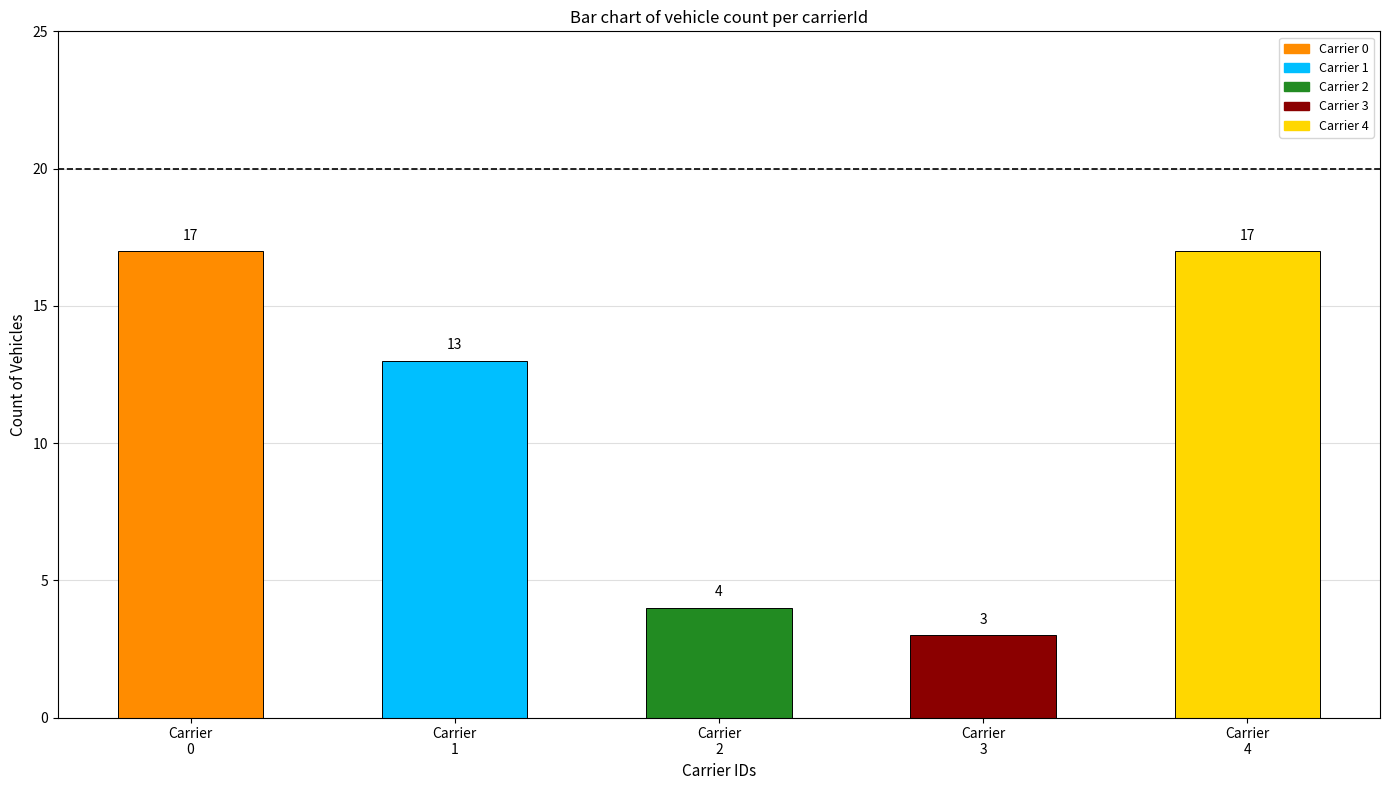

What is the value of the 3rd bar from the left?

4